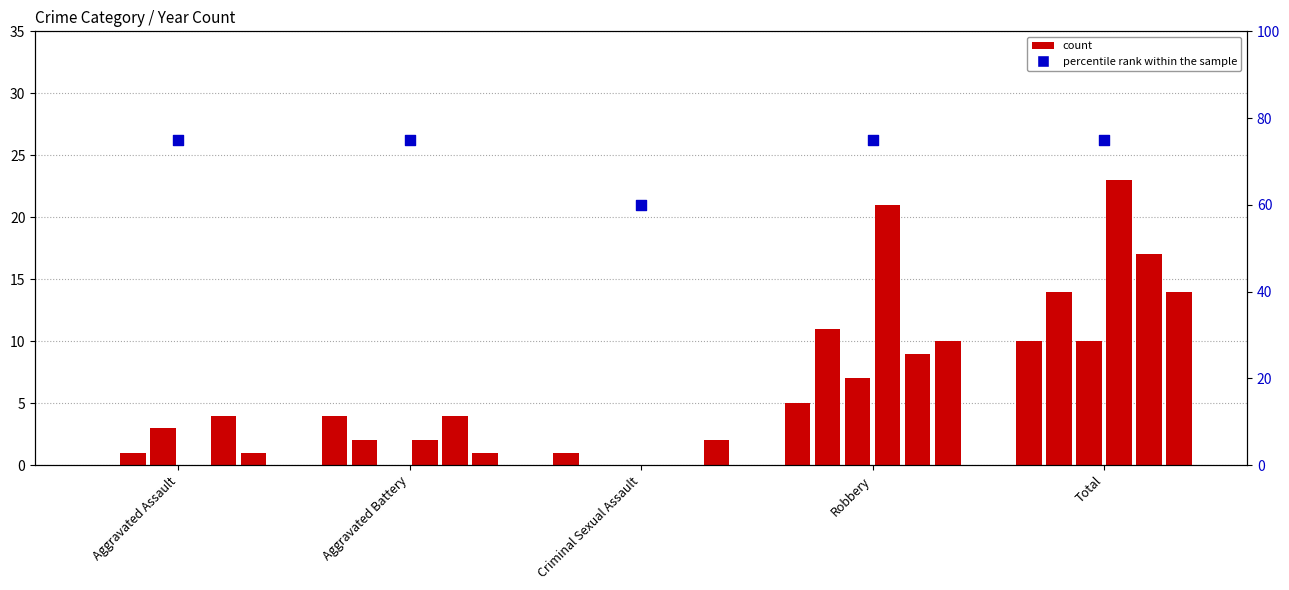

What is the change in value from Criminal Sexual Assault to Total?

+15